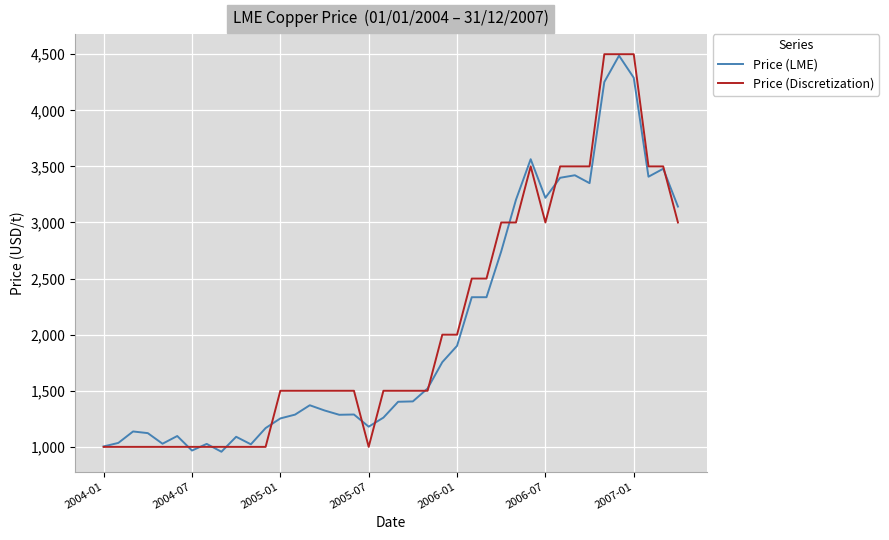

List the series in order of their overall mean, highest first.

Price (Discretization), Price (LME)